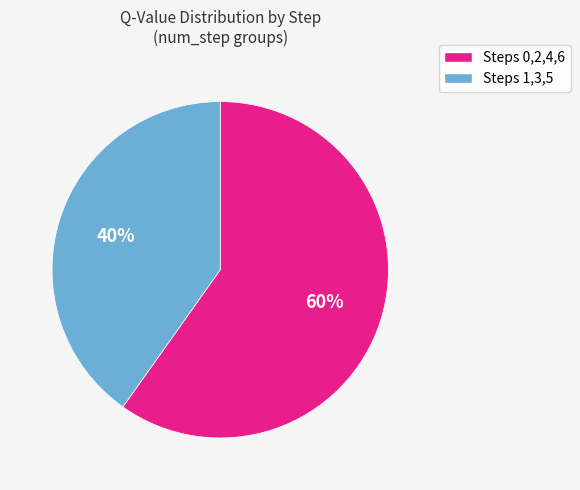

To the nearest percent, what is the difference between the largest and smallest slice percentages?

20%